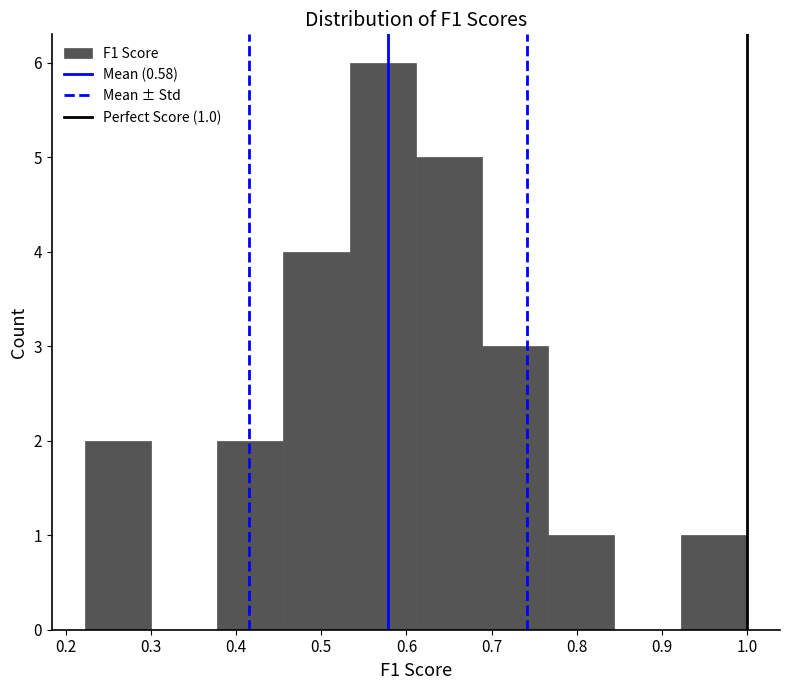

Which range on the x-axis has the tallest bar?

0.53 to 0.61